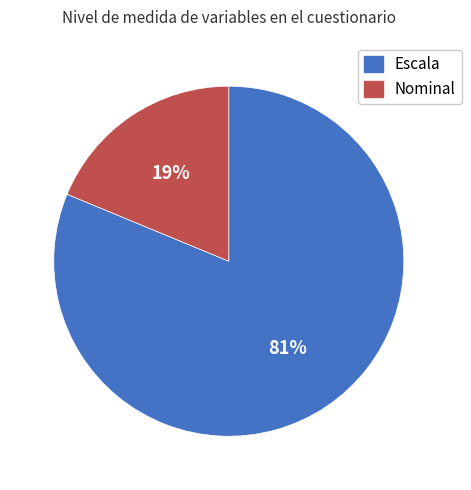

What is the smallest slice in the pie chart?

Nominal